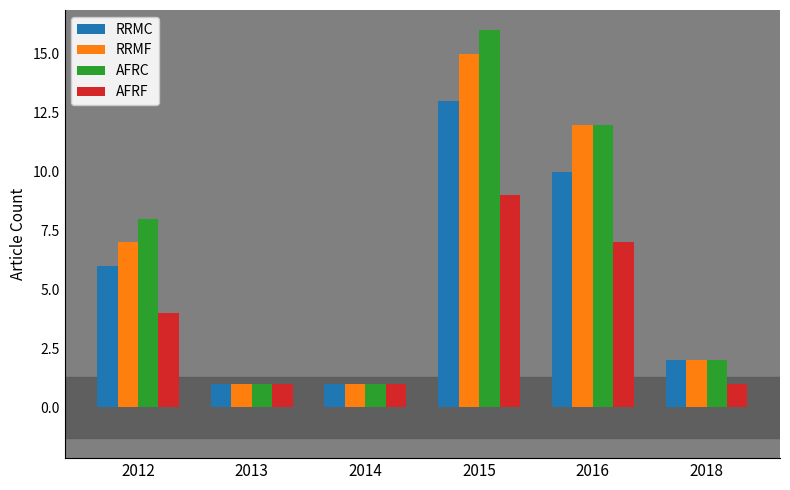

What is the sum of the AFRC values at 2016 and 2013?

13